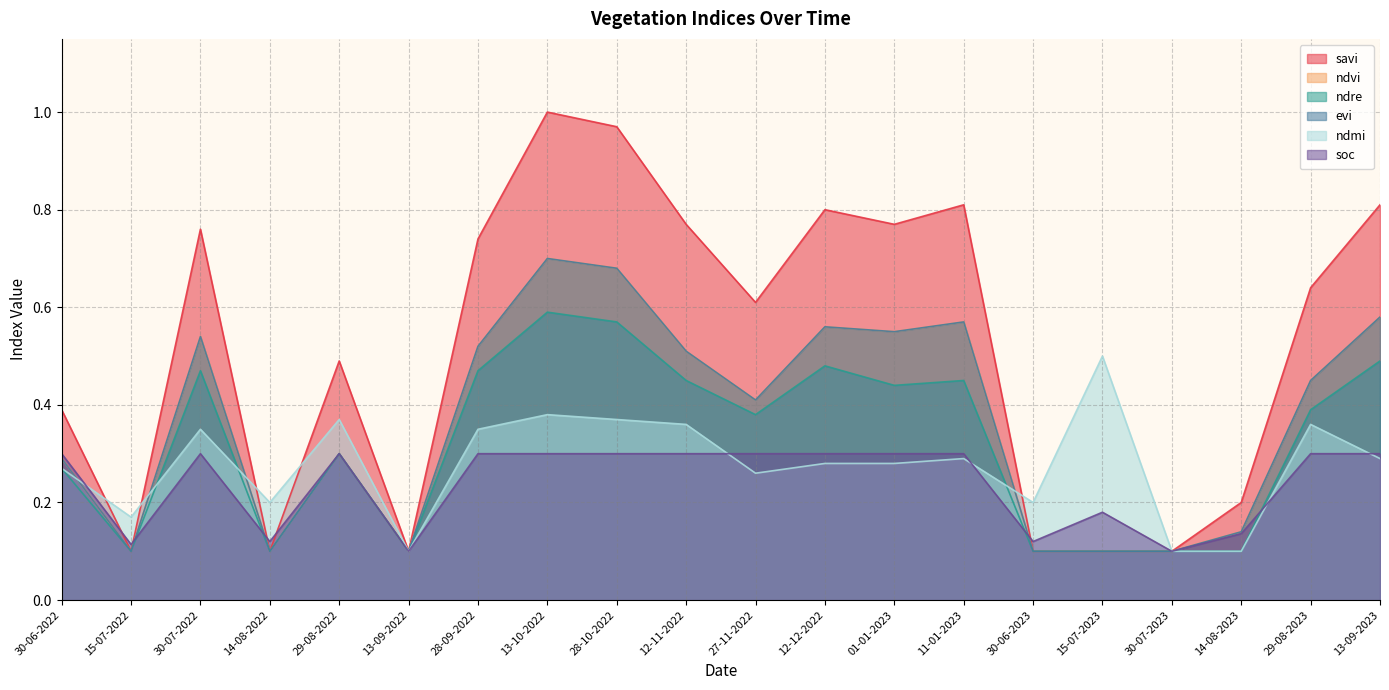

The value of evi at 13-09-2022 is 0.2. True or false?

False